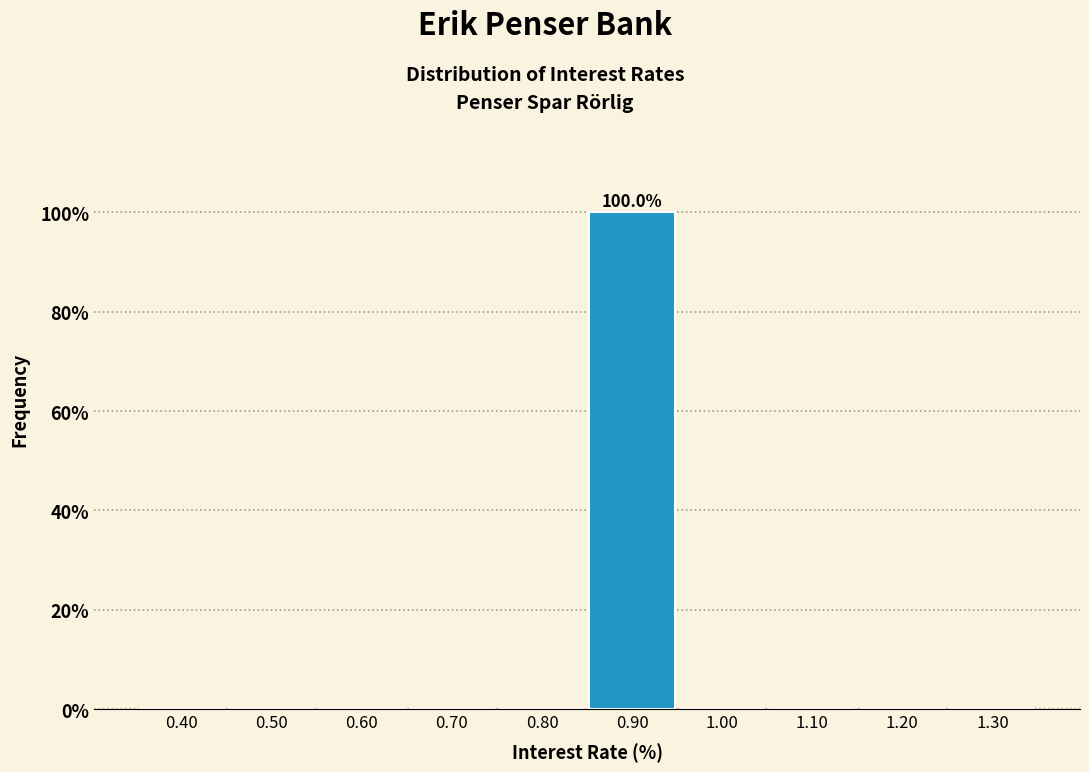

Which range on the x-axis has the tallest bar?

0.85 to 0.95